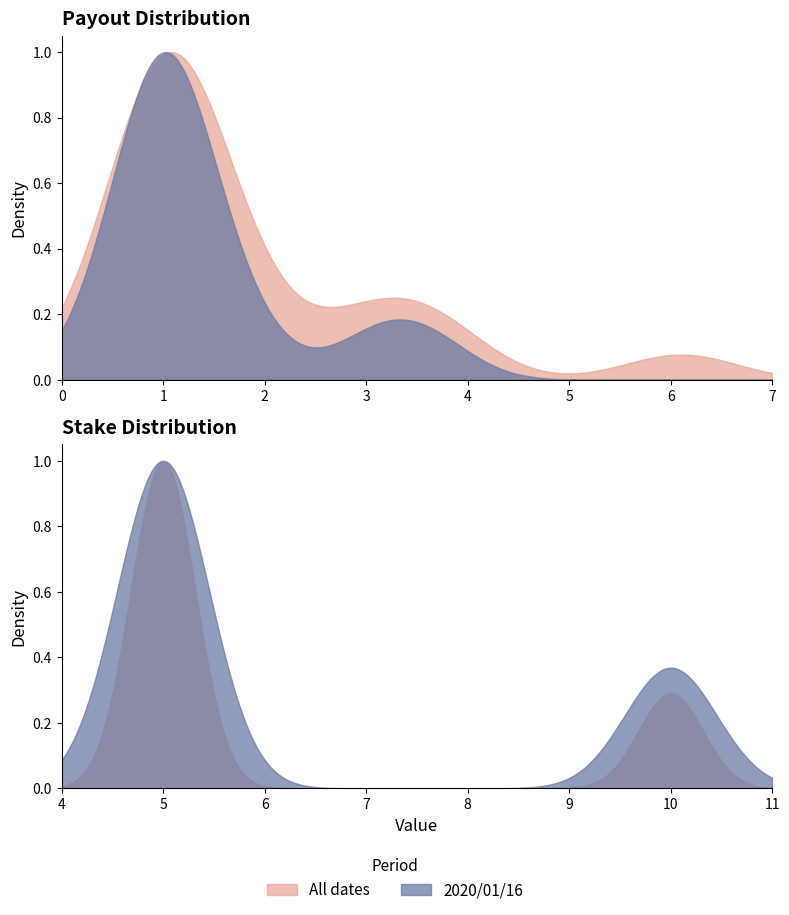

Rank the series by their average value, from lowest to highest.

Payout (col_11), Stake (col_10)